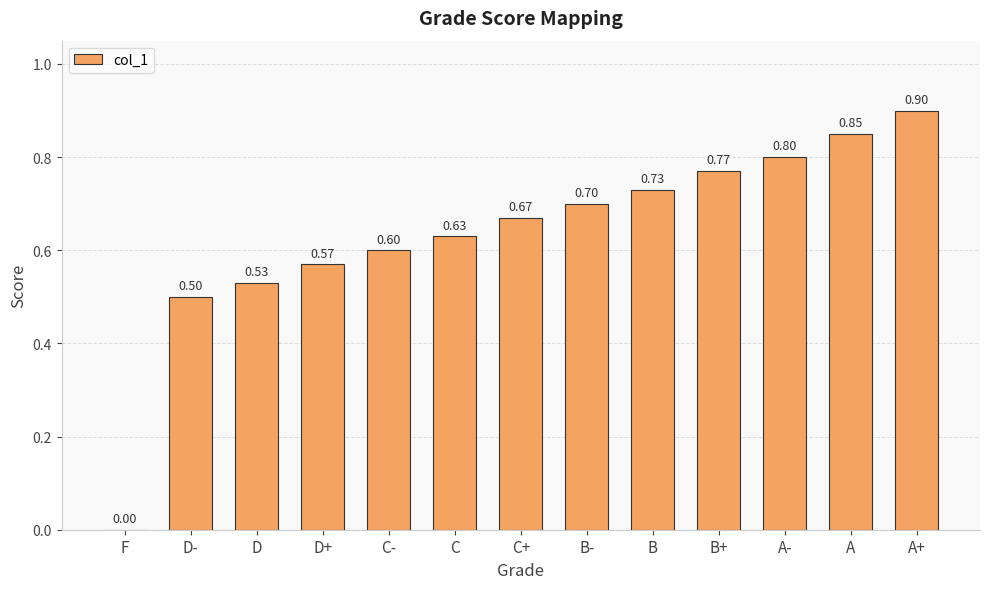

Is it true that the value at C- is 0.6?

True